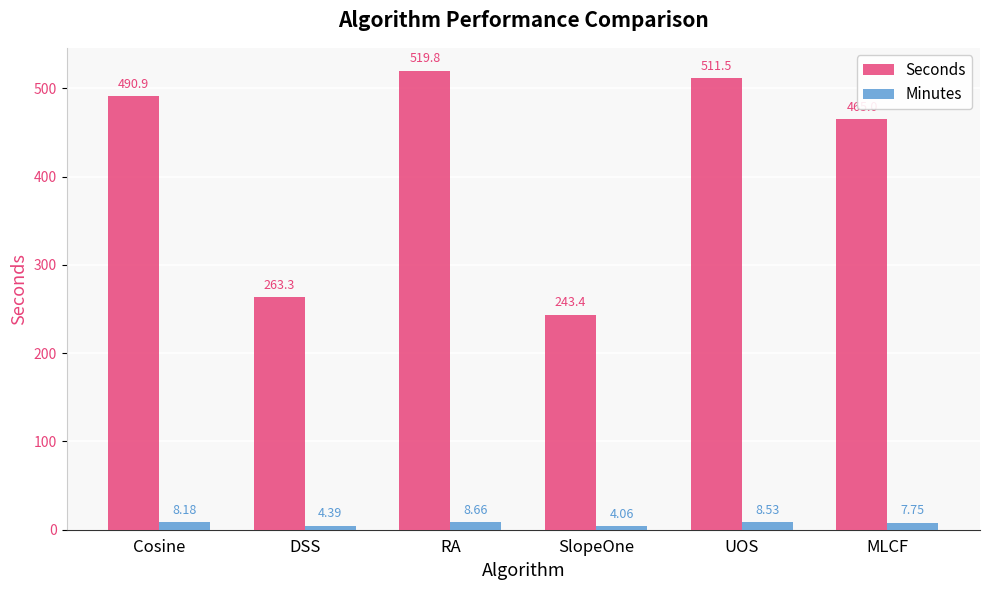

What is the sum of the Minutes values at Cosine and SlopeOne?

12.2